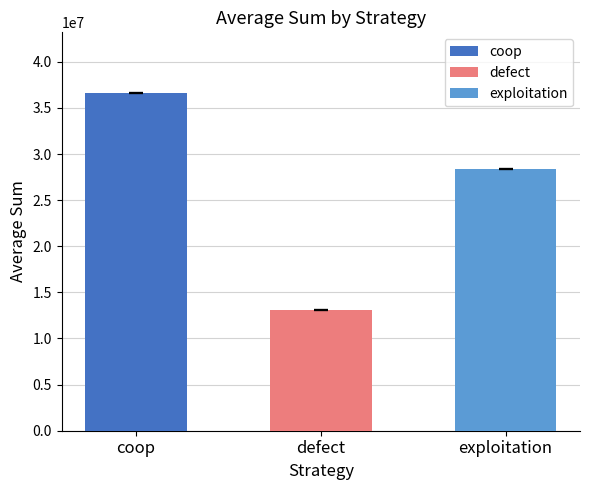

What is the label of the 3rd bar from the left?

exploitation